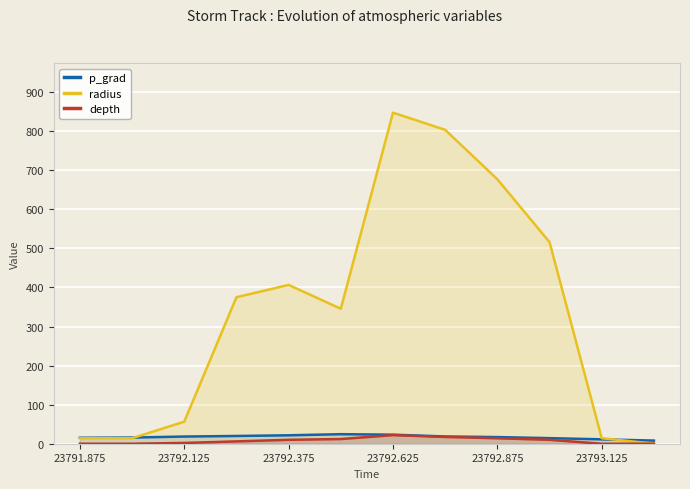

What position from the left is 9?

10